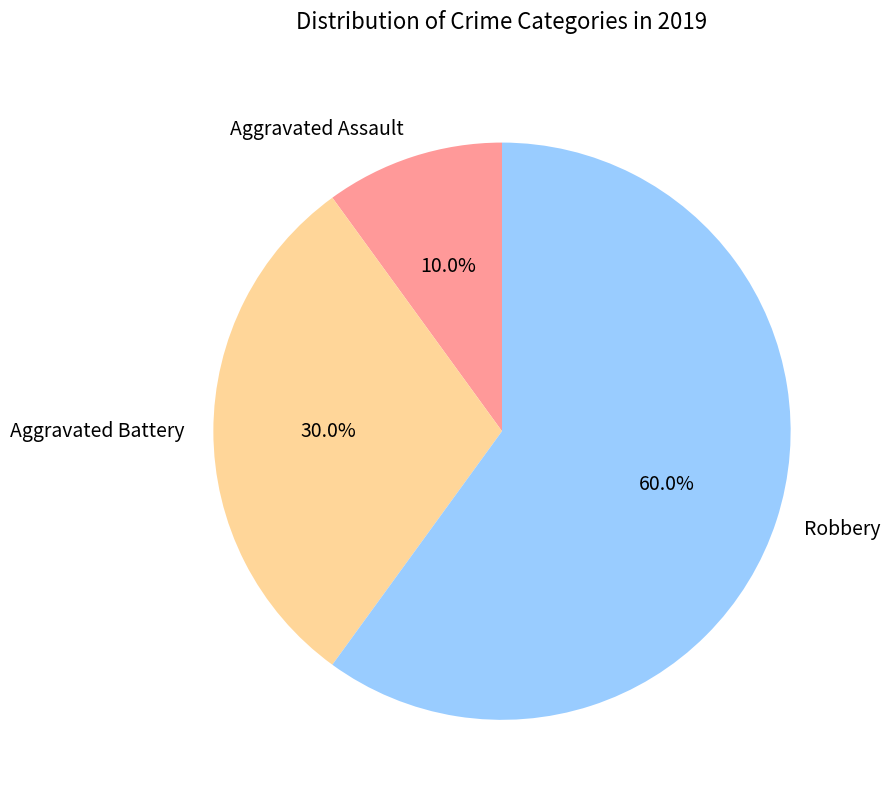

To the nearest percent, what portion does Robbery represent?

60%